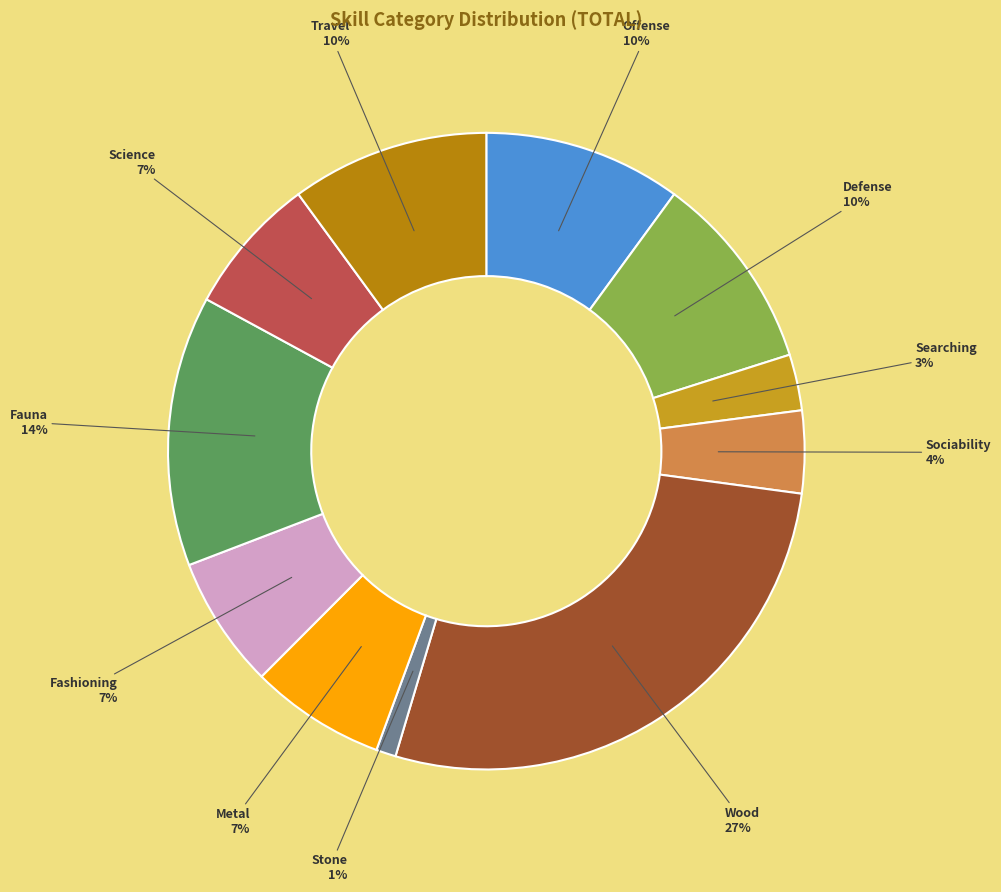

To the nearest percent, what is the combined percentage of Offense and Science?

17%